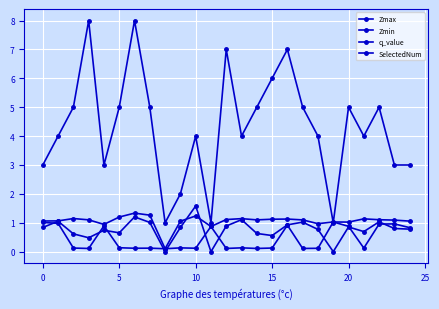

Reading left to right, extract all data points from this chart.

Zmax: 1.1	1.1	1.1	1.1	0.9	1.2	1.3	1.3	0.1	1.1	1.2	0.9	1.1	1.1	1.1	1.1	1.1	1.1	1.0	1.0	1.0	1.1	1.1	1.1	1.1
Zmin: 1.0	1.0	0.1	0.1	0.9	0.1	0.1	0.1	0.1	0.1	0.1	0.9	0.1	0.1	0.1	0.1	0.9	0.1	0.1	1.0	0.9	0.1	1.0	1.0	0.8
q_value: 0.8	1.1	0.6	0.5	0.7	0.7	1.2	1.0	-0.0	0.8	1.6	-0.0	0.9	1.1	0.6	0.6	0.9	1.0	0.8	-0.0	0.9	0.7	1.0	0.8	0.8
SelectedNum: 3.0	4.0	5.0	8.0	3.0	5.0	8.0	5.0	1.0	2.0	4.0	1.0	7.0	4.0	5.0	6.0	7.0	5.0	4.0	1.0	5.0	4.0	5.0	3.0	3.0